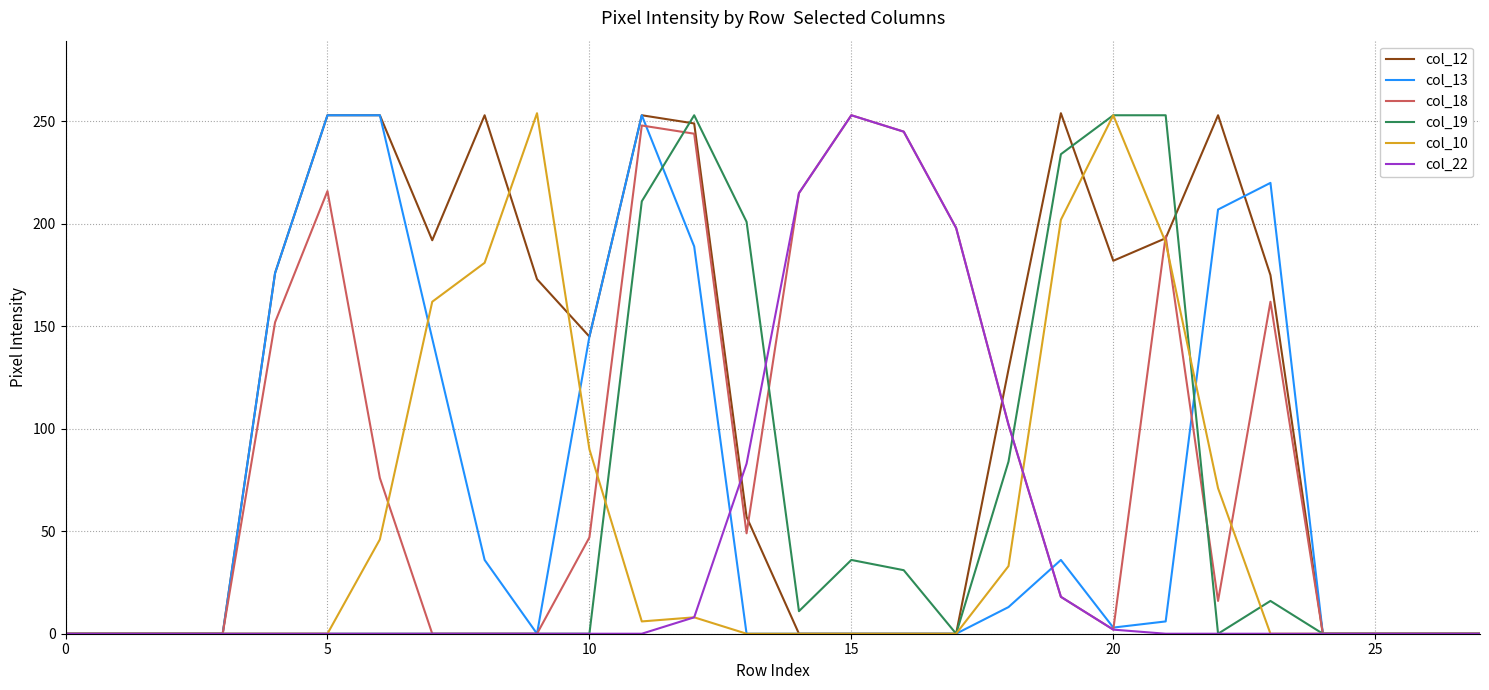

How many values in the col_13 series are below 3?

14